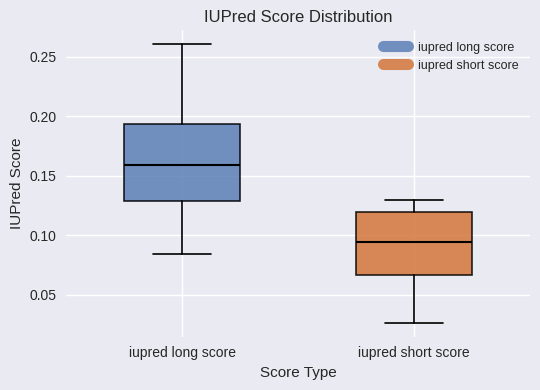

Reading left to right, transcribe this box plot: for each box, give where its median line is, the range the box spans, and where its two whiskers end, as read against the y-axis. The values are not printed on the chart, so give them approximately, as read against the axis.

iupred long score: median 0.160, box 0.130 to 0.195, whiskers 0.085 to 0.260
iupred short score: median 0.095, box 0.065 to 0.120, whiskers 0.025 to 0.130